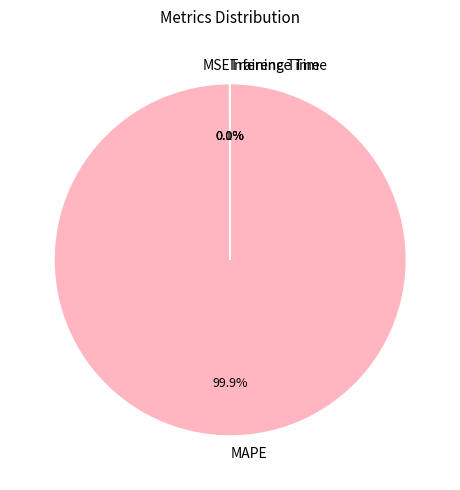

Does MAPE represent more than half of the total?

Yes